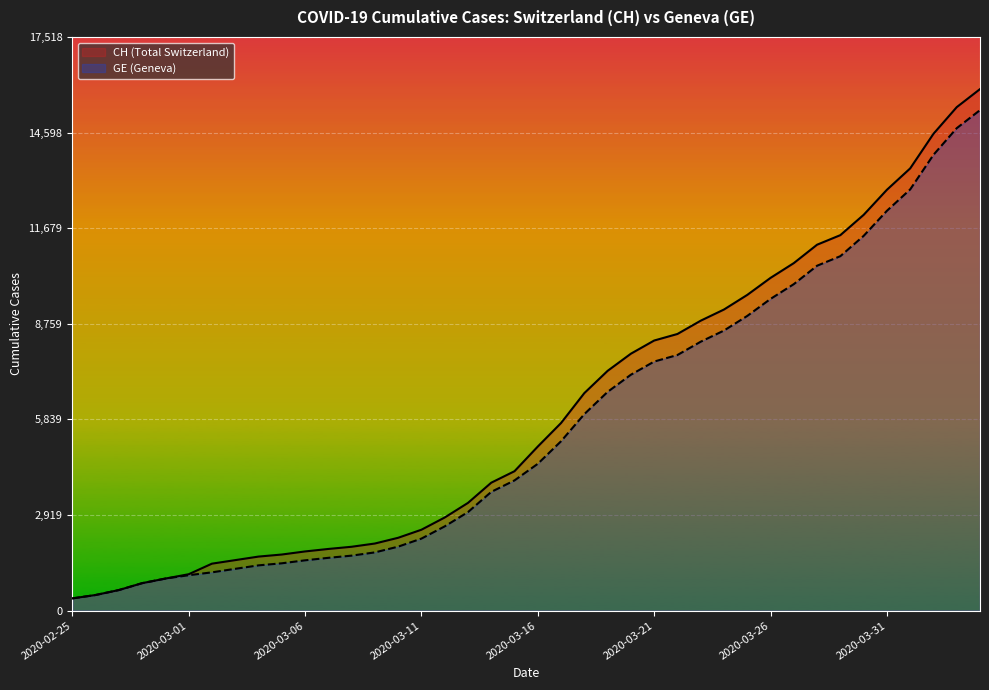

True or false: CH line and GE line intersect in this chart.

False